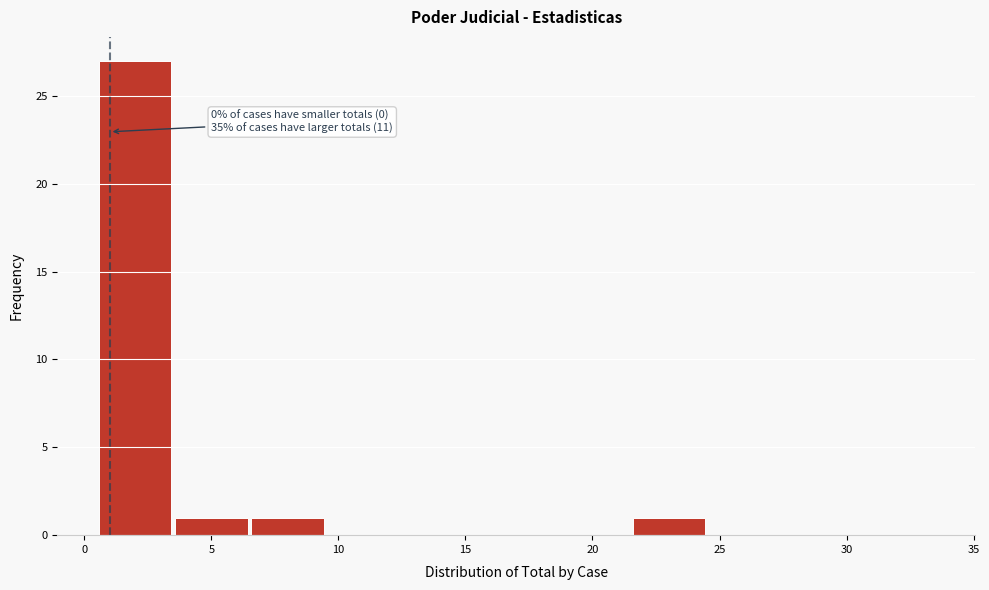

Over which range of the x-axis is the bar tallest?

0.5 to 3.5